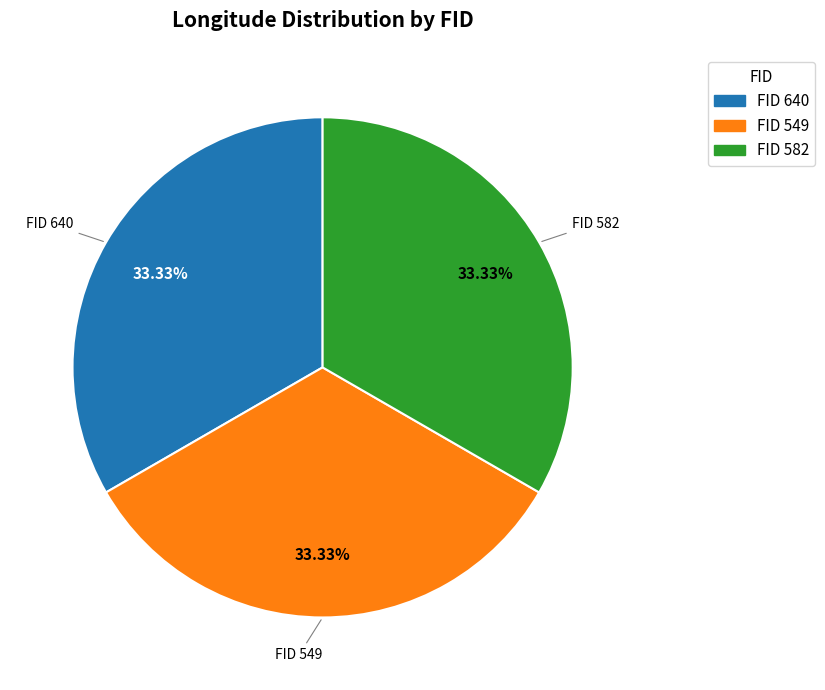

How many segments does this pie chart have?

3